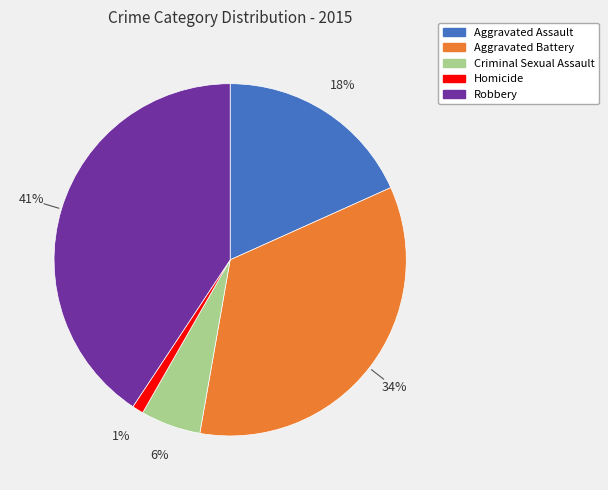

Which has a higher value, Aggravated Assault or Aggravated Battery?

Aggravated Battery